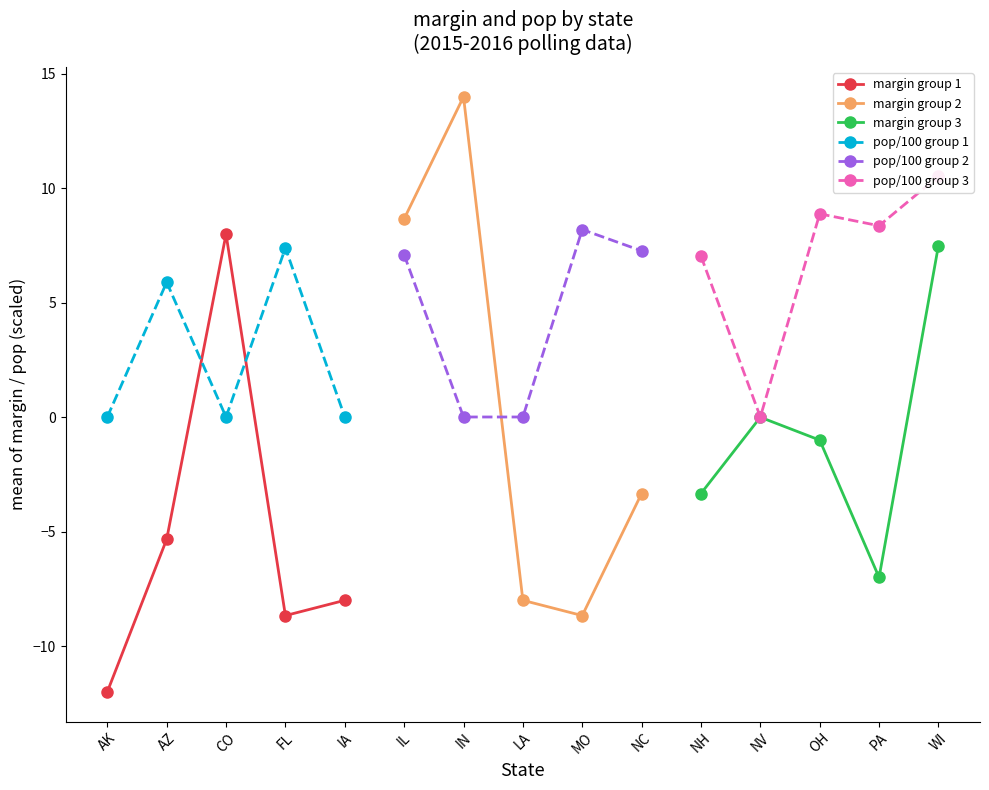

What is the value of the margin group 2 point at the 3rd from the left?

-8.0